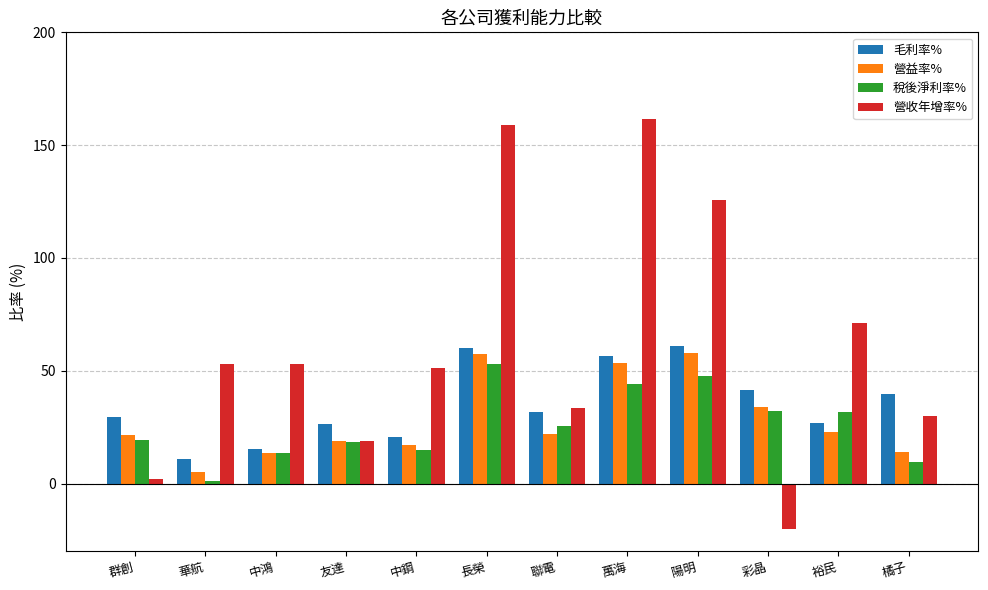

What is the spread (max minus min) of values at 中鋼?

36.6